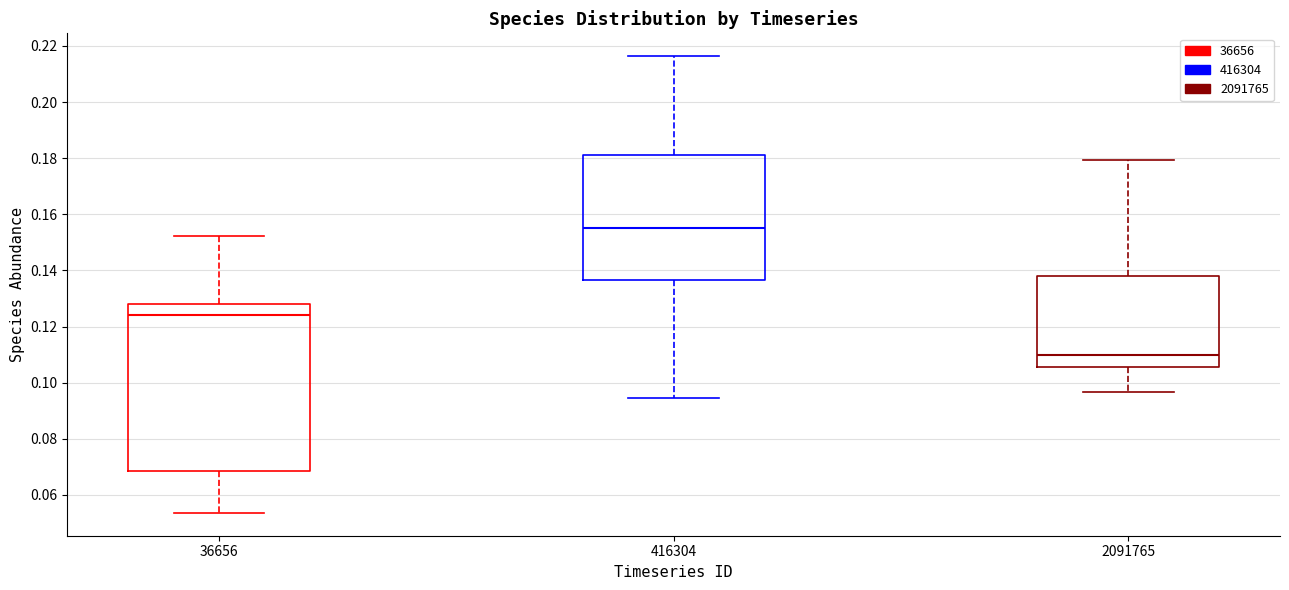

Comparing the boxes themselves (not the whiskers), which one is the tallest?

36656